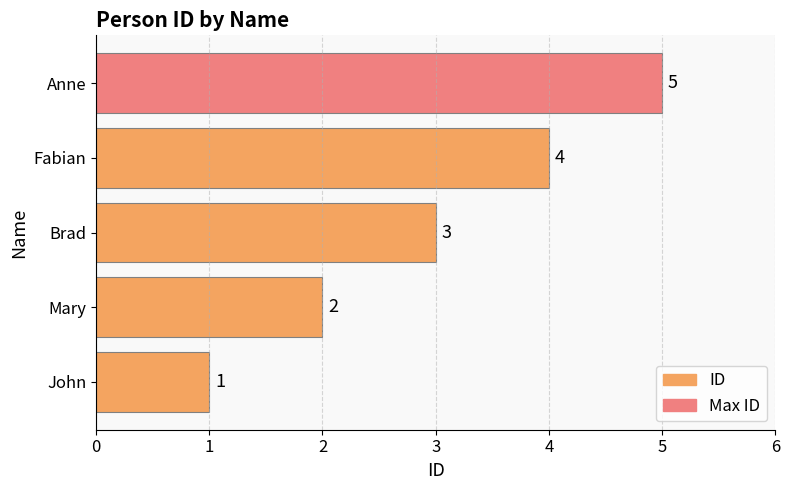

How many series are shown in this chart?

1